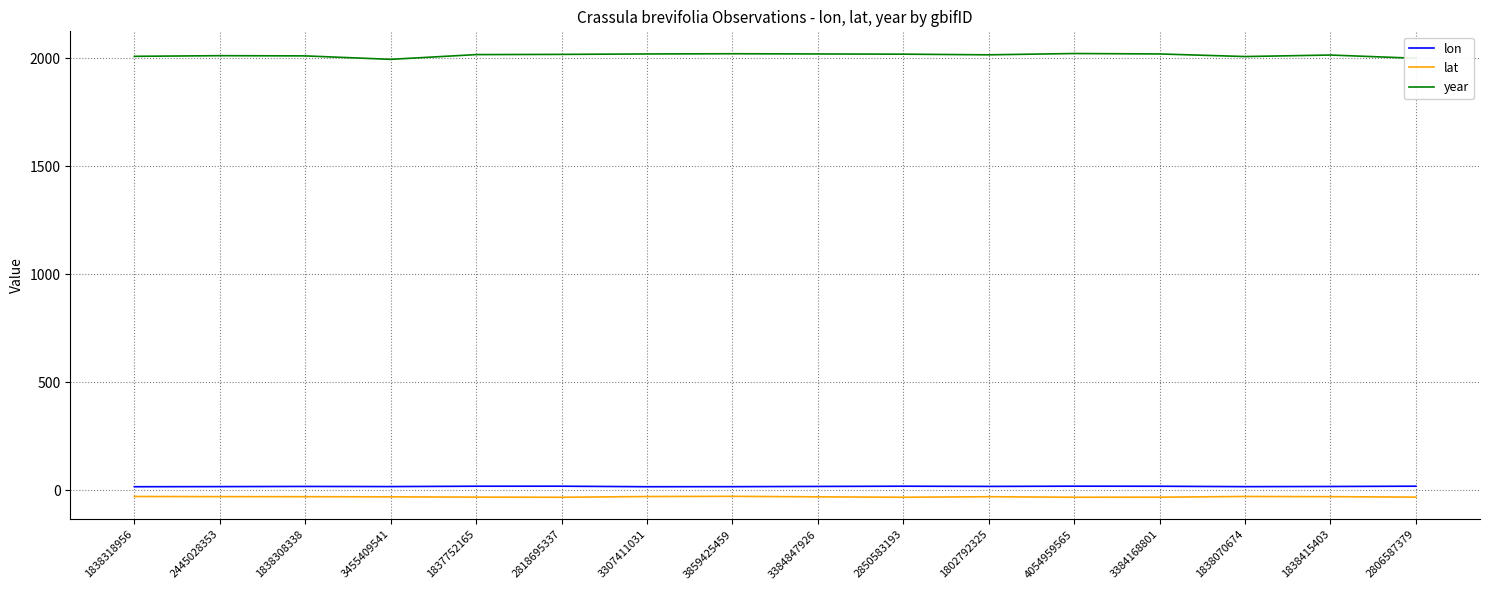

True or false: lon and year cross at least once.

False